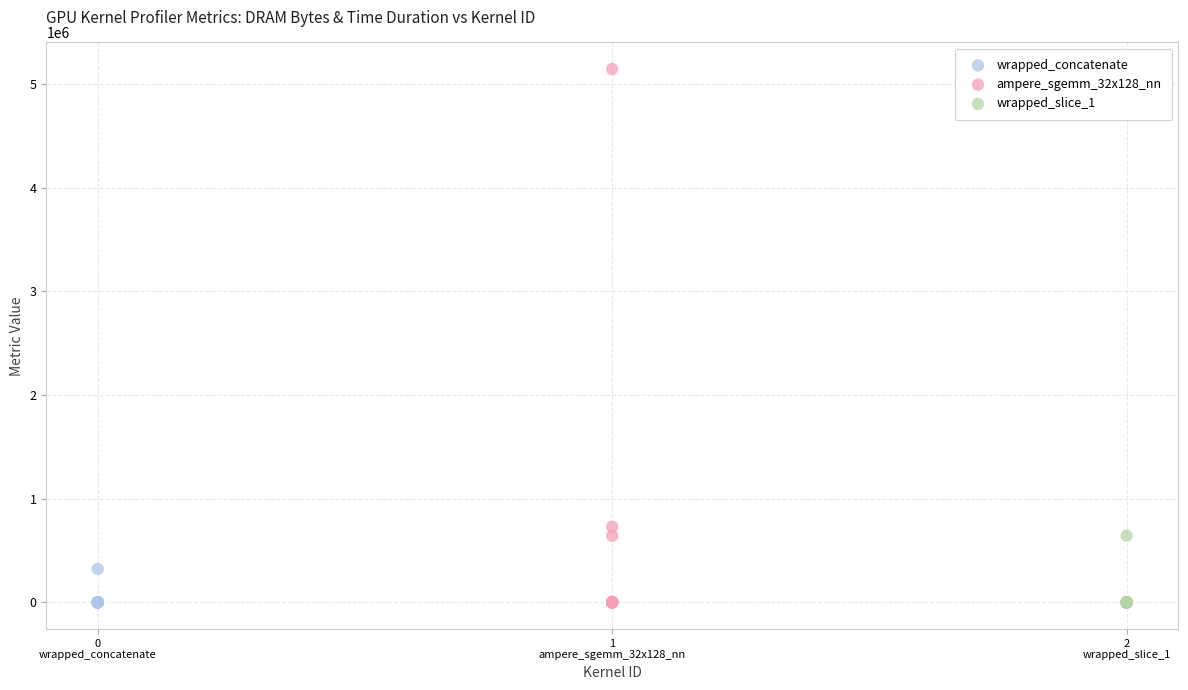

Which series reaches the maximum Y coordinate?

ampere_sgemm_32x128_nn